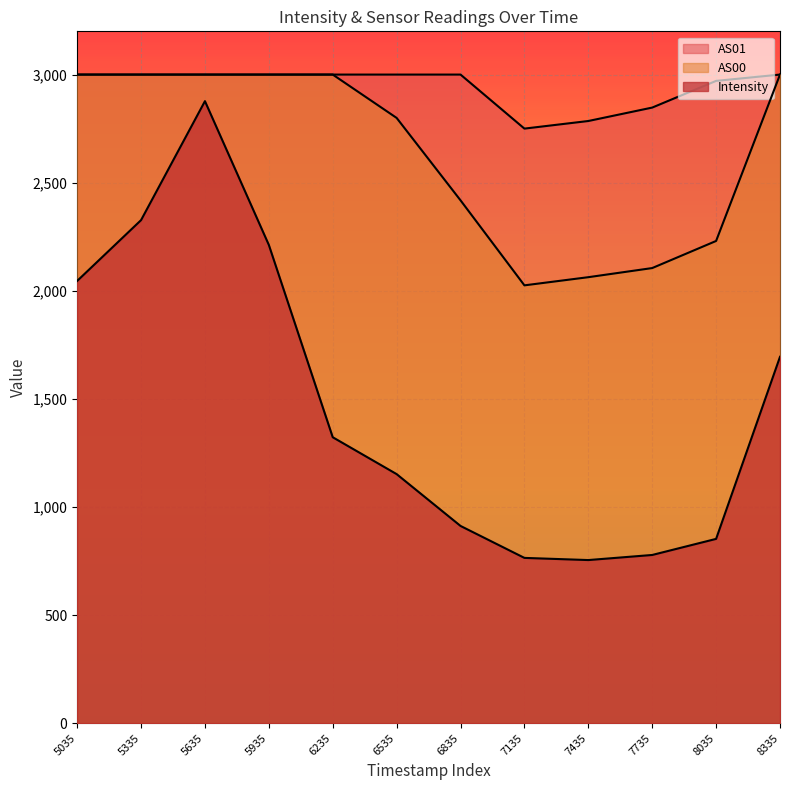

How many categories are shown in the chart?

12